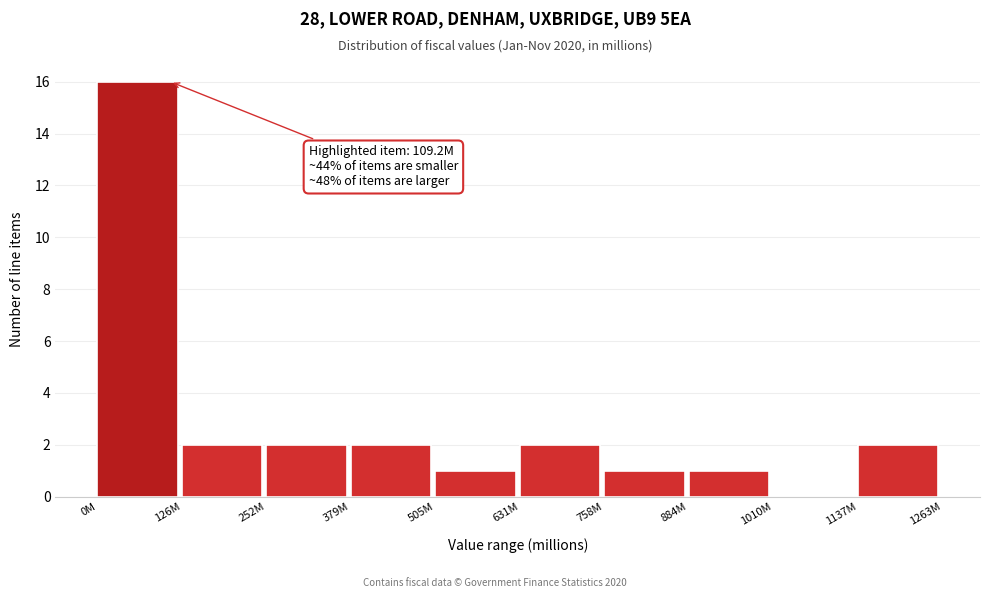

Reading right to left, what are all the values shown in this chart?

1137M=2	1010M=0	884M=1	758M=1	631M=2	505M=1	379M=2	252M=2	126M=2	0M=16